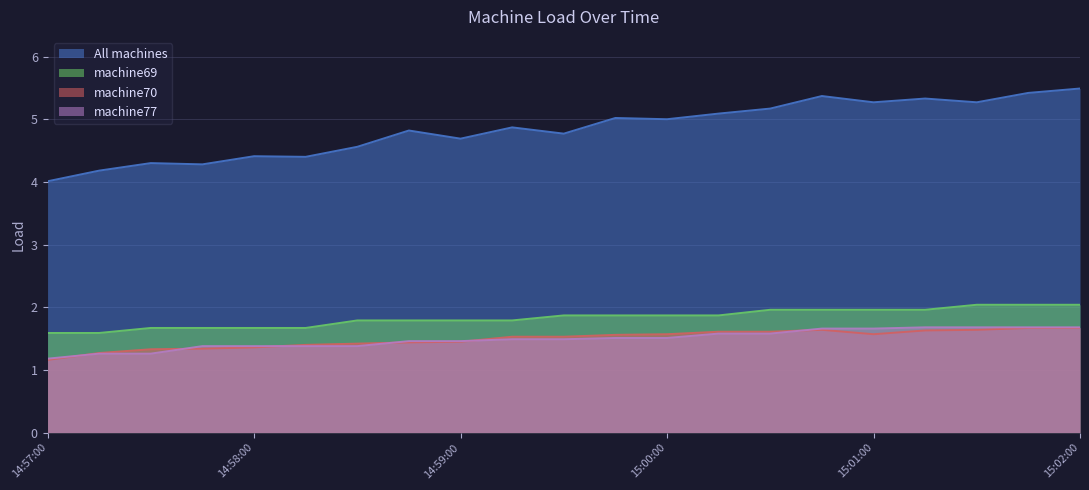

Read the All machines value at 14:59:45.

5.0